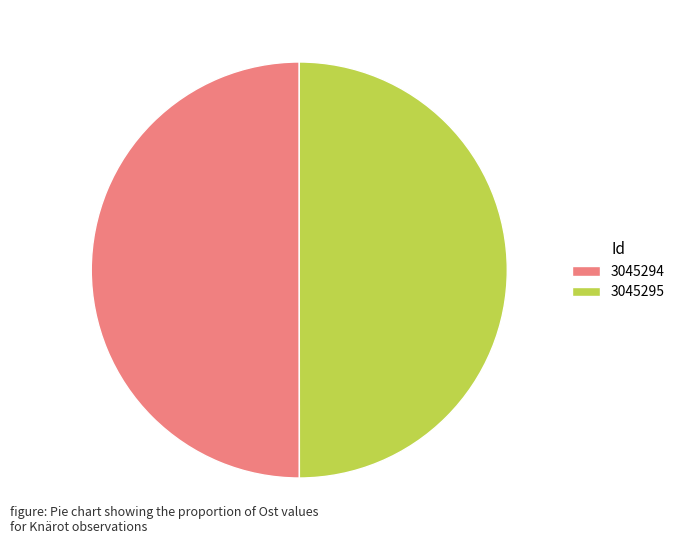

Combined, do 3045294 and 3045295 account for over 50%?

Yes